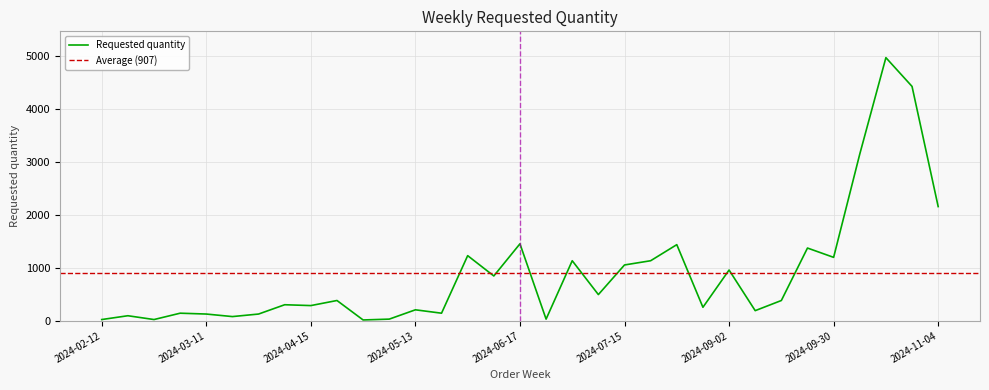

Where is Requested quantity nearest to the value 2496?

2024-11-04